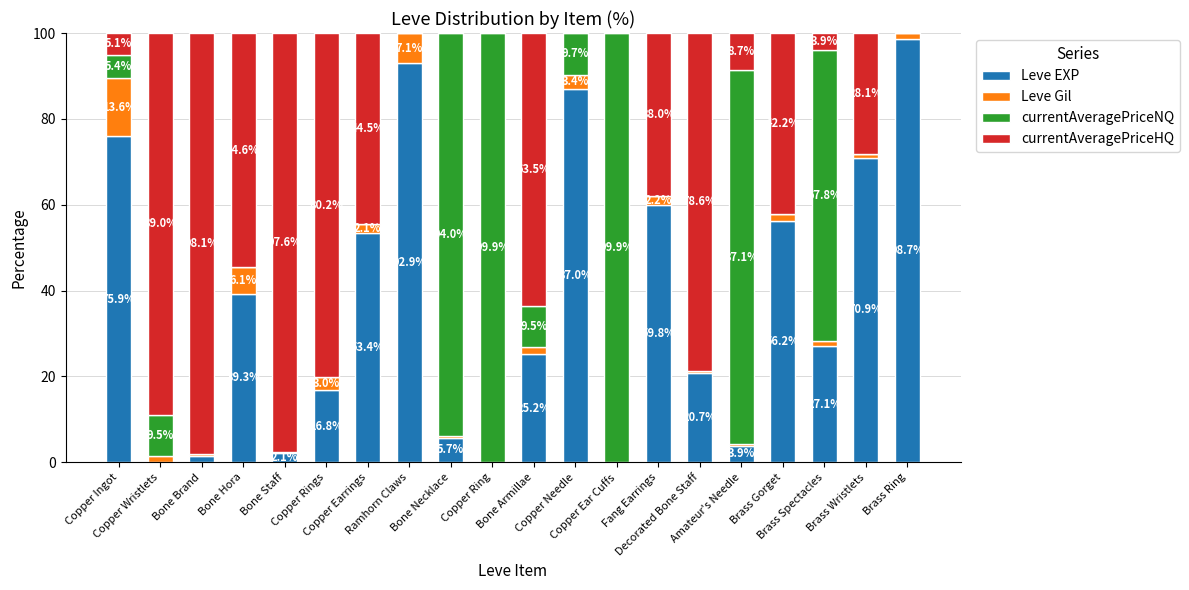

How many data points in Leve EXP are above 27?

10